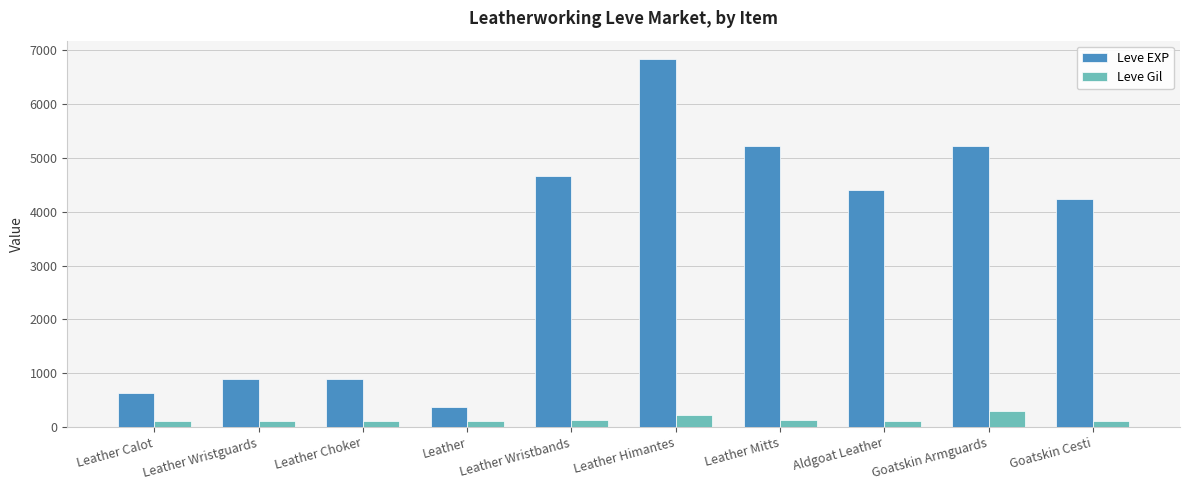

At Leather Himantes, list the series in order from largest to smallest.

Leve EXP, Leve Gil